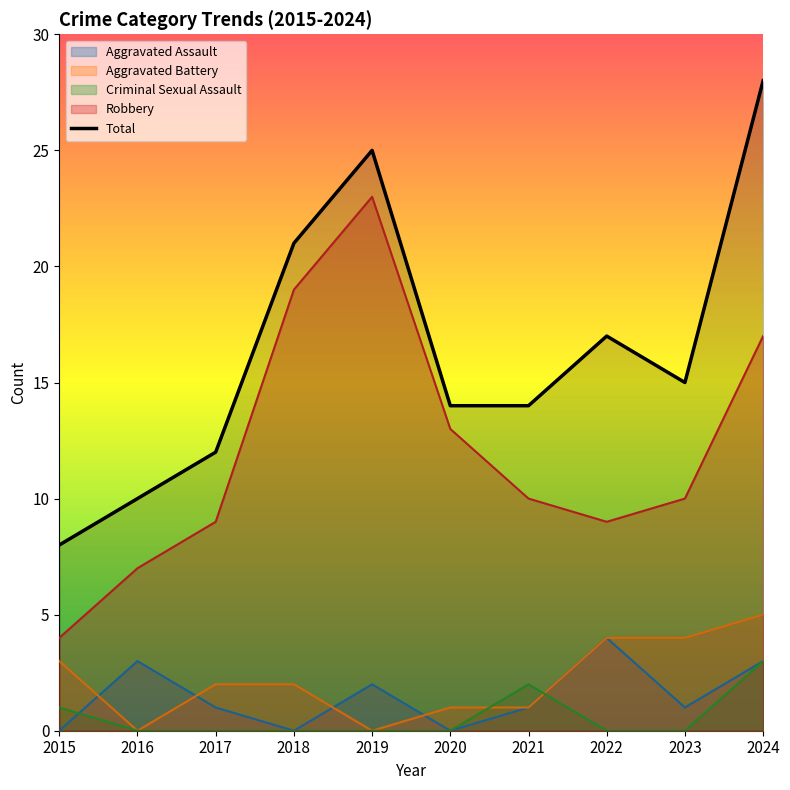

List the labels in order of value, smallest first.

2015, 2016, 2017, 2020, 2021, 2023, 2022, 2018, 2019, 2024